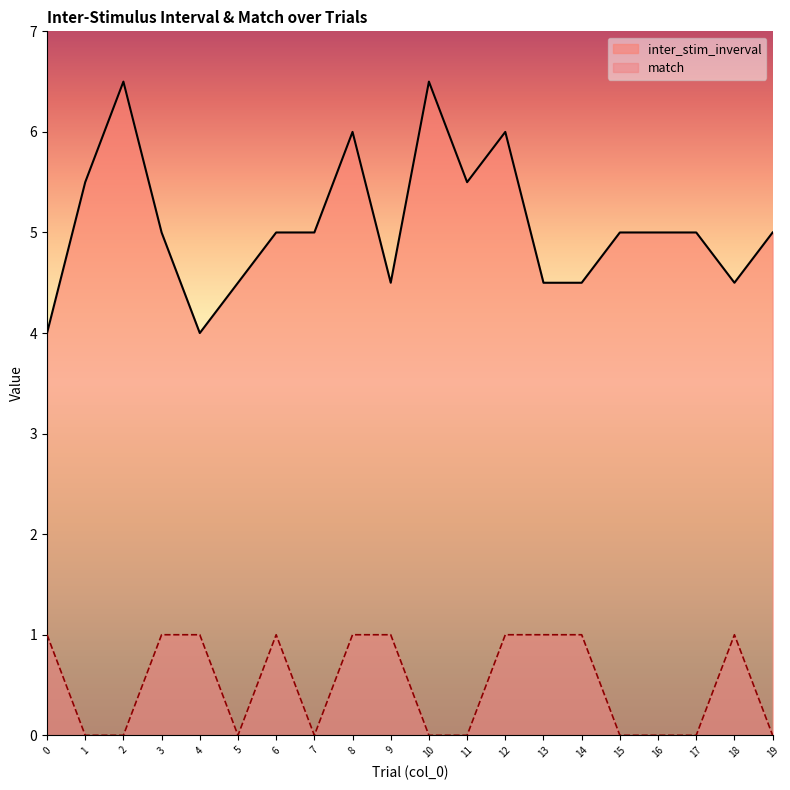

At which category is the sum across all series the highest?

8